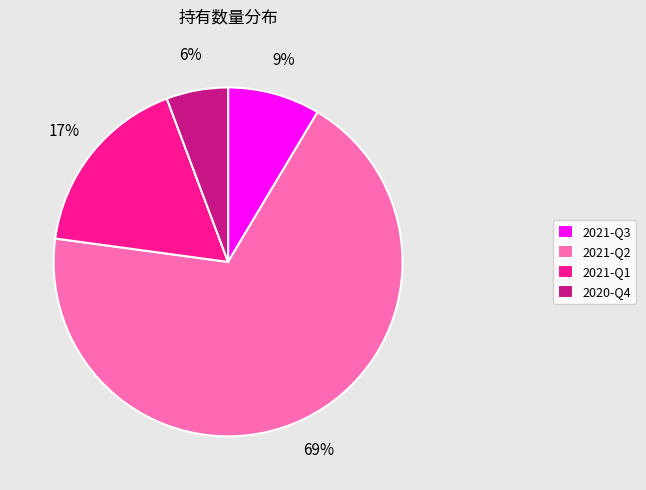

To the nearest percent, what is the average slice percentage?

25%